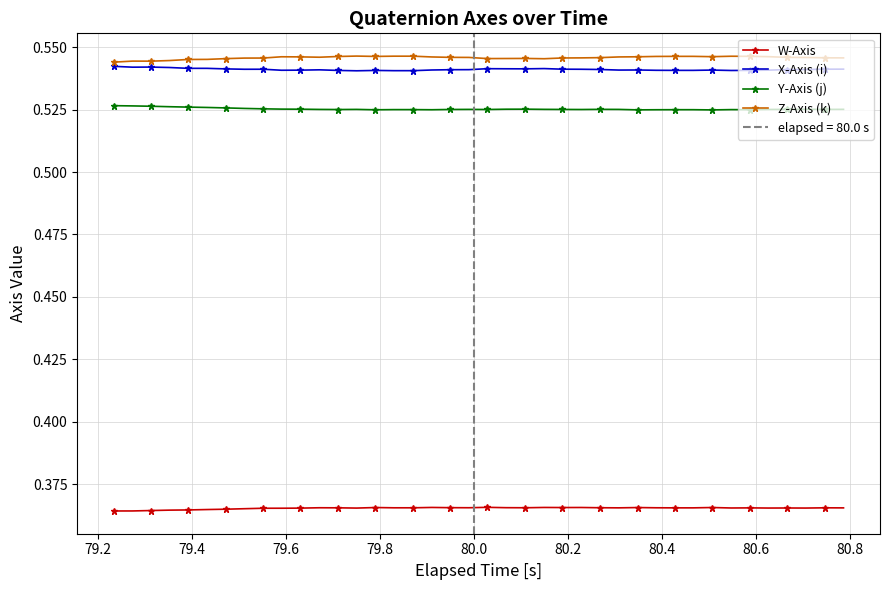

True or false: Y-Axis (j) has more than 2 points higher than both neighbors.

True